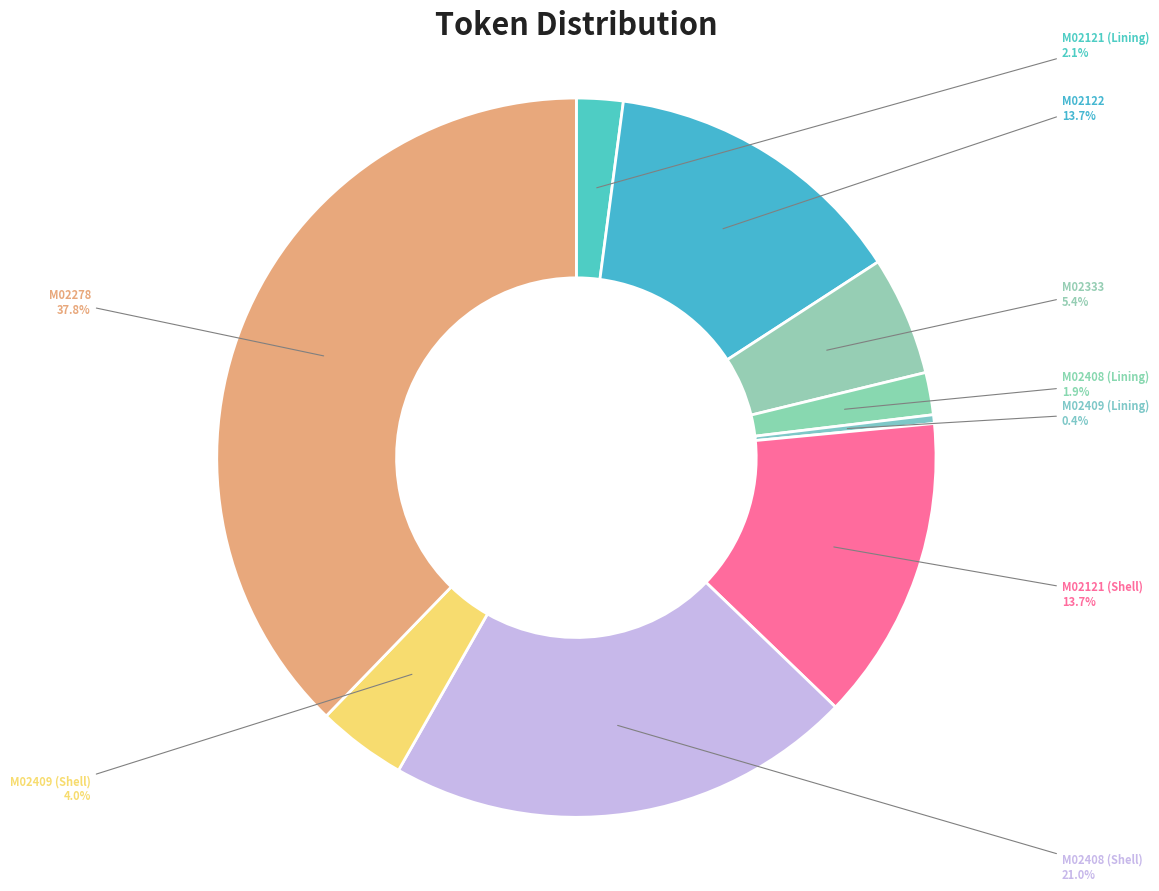

How many segments does this pie chart have?

9